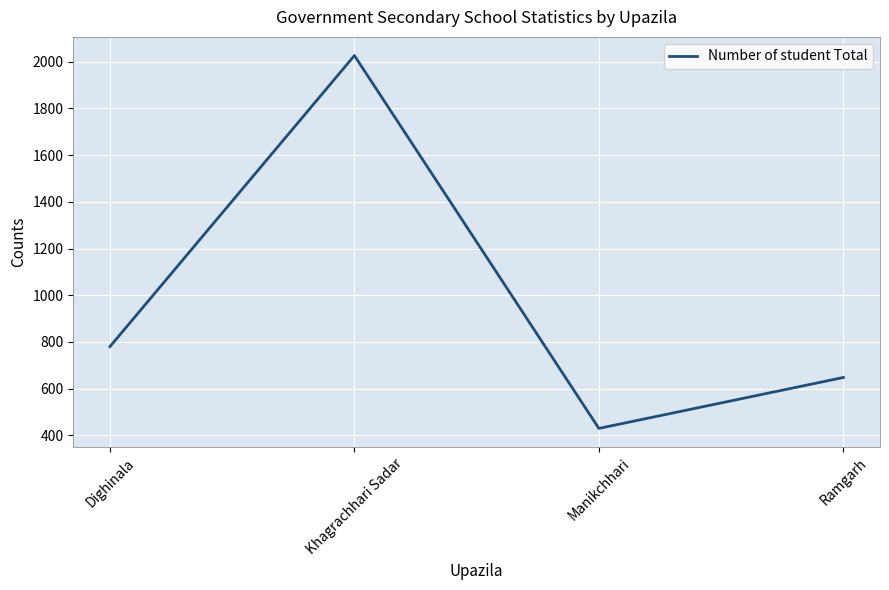

Is it true that the value at Dighinala is 443?

False